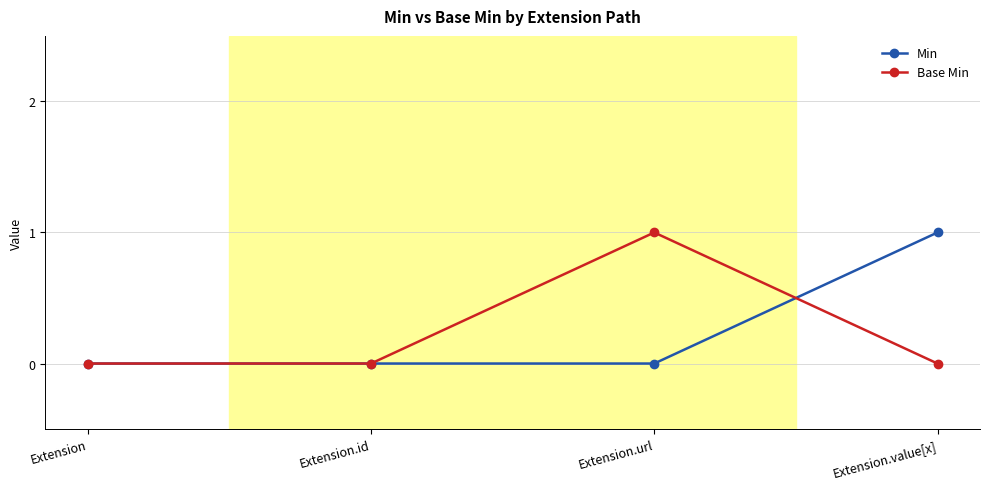

How many Base Min values are between 0 and 1?

4